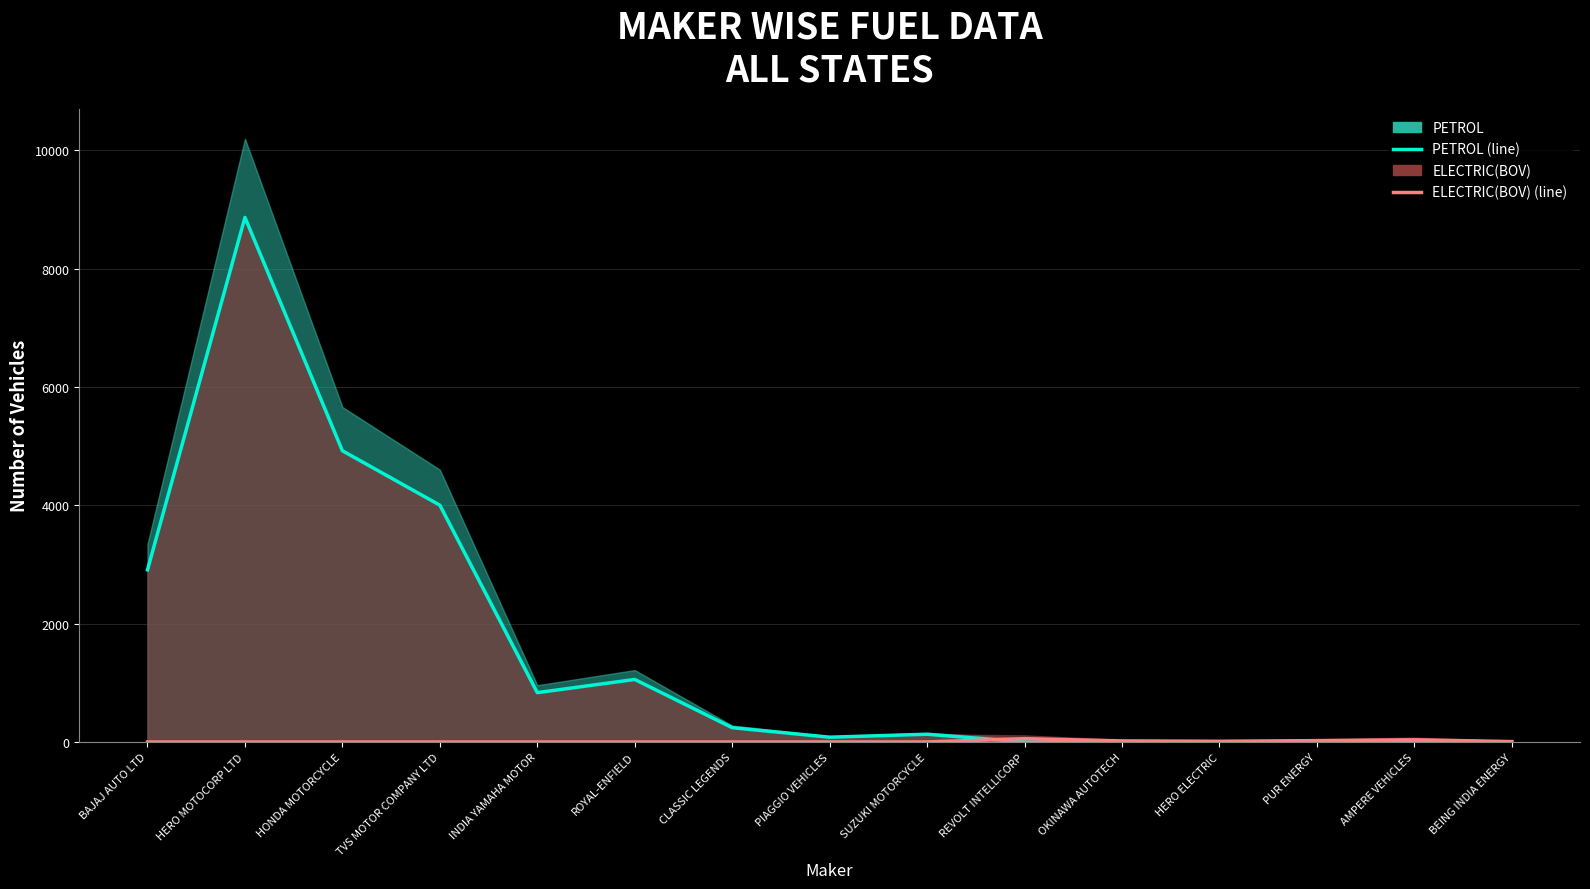

Is it true that PETROL (line) equals 0 at AMPERE VEHICLES?

True